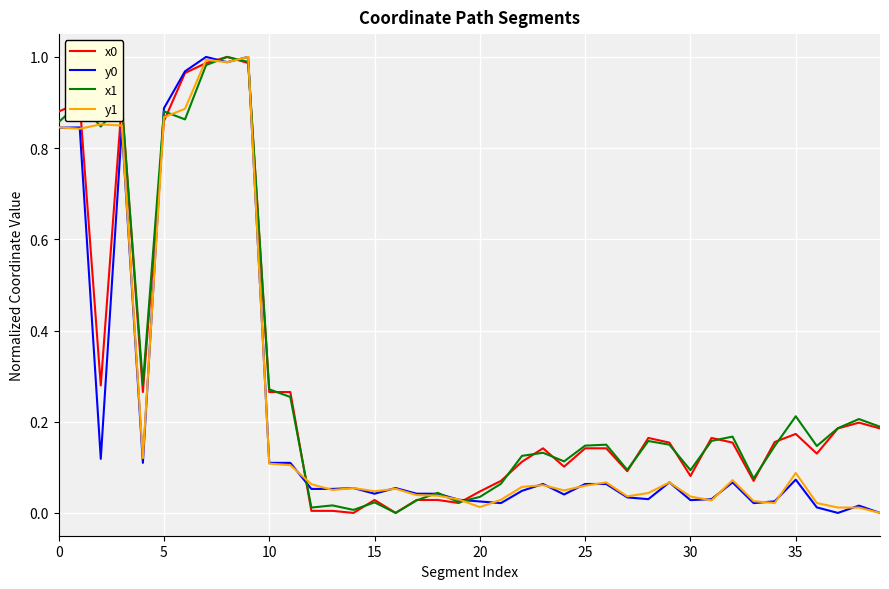

How many lines are shown in the chart?

4